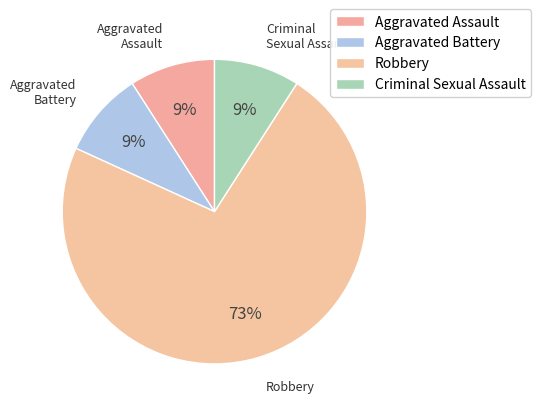

What is the largest slice in the pie chart?

Robbery